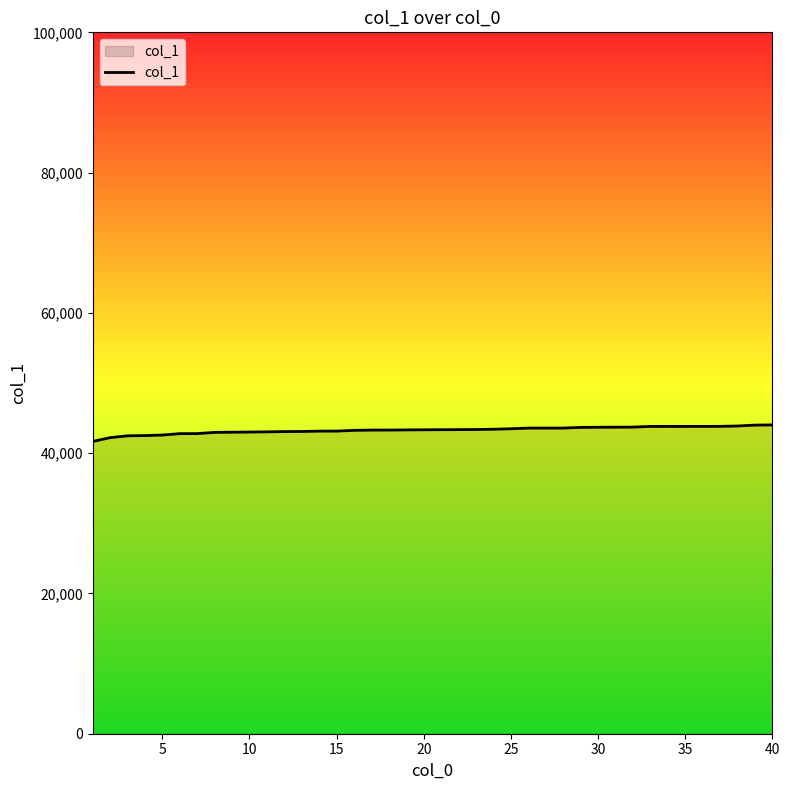

What is the minimum value shown in the chart?

41666